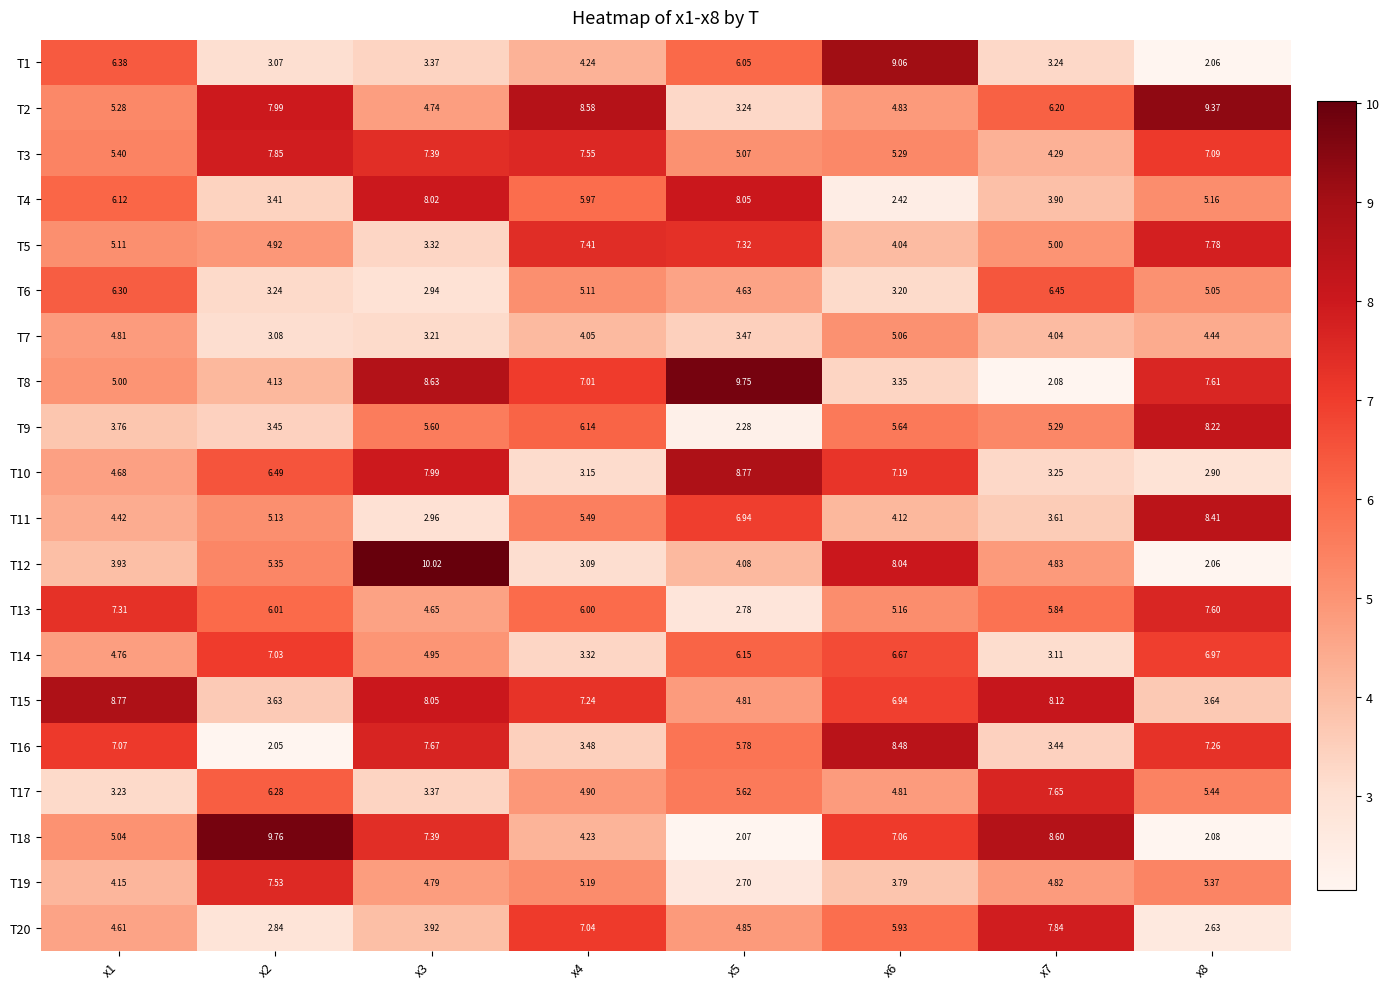

Is the value of T17 at x1 greater than the value of T5 at x5?

No